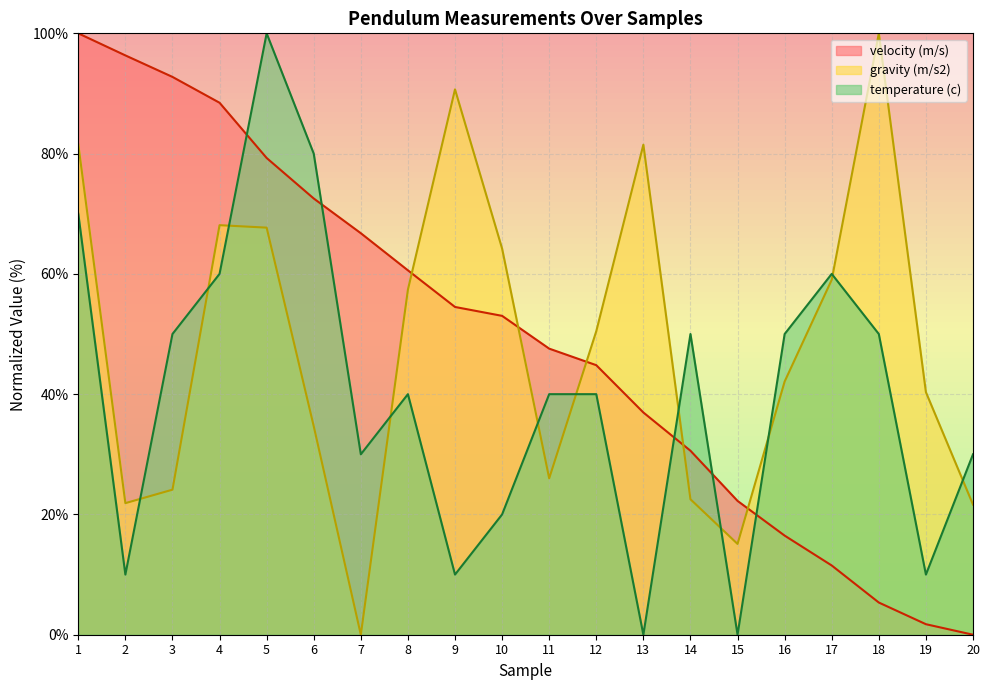

What is the average value of the gravity (m/s2) series?

48.4